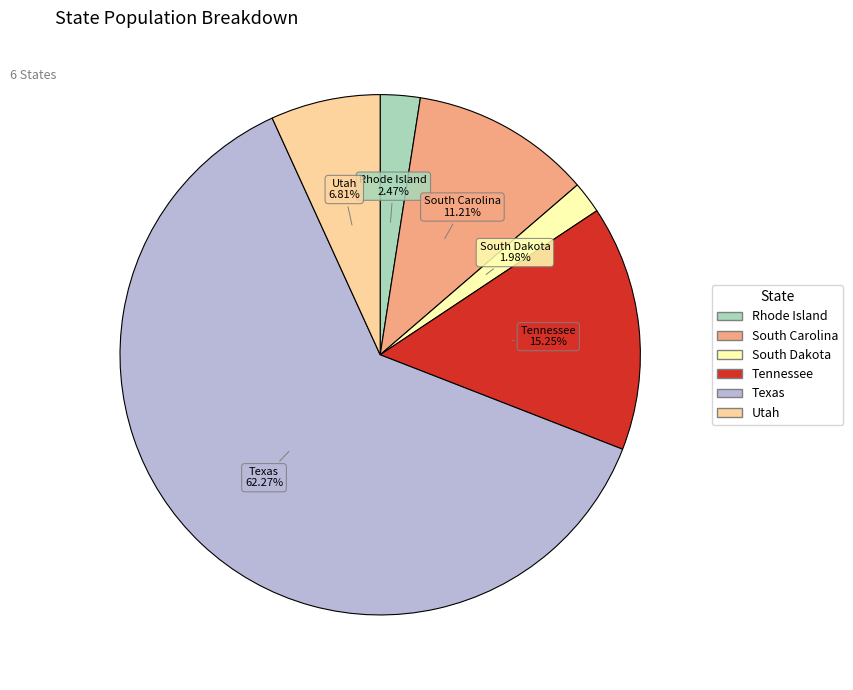

Is there any slice that represents more than half of the pie?

Yes